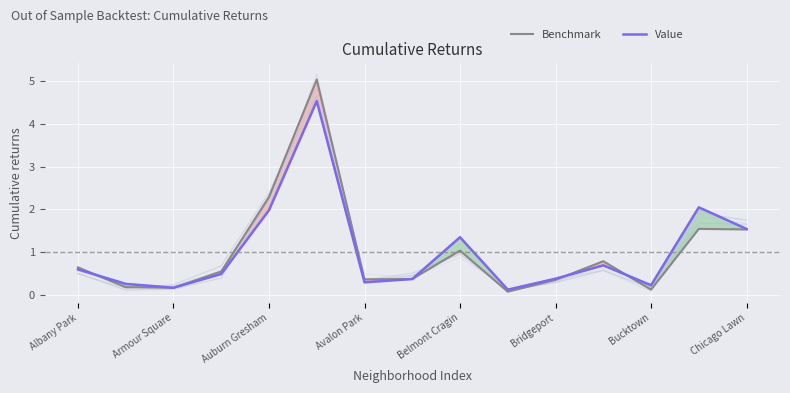

List the series in order of their peak value, lowest first.

Value, Benchmark